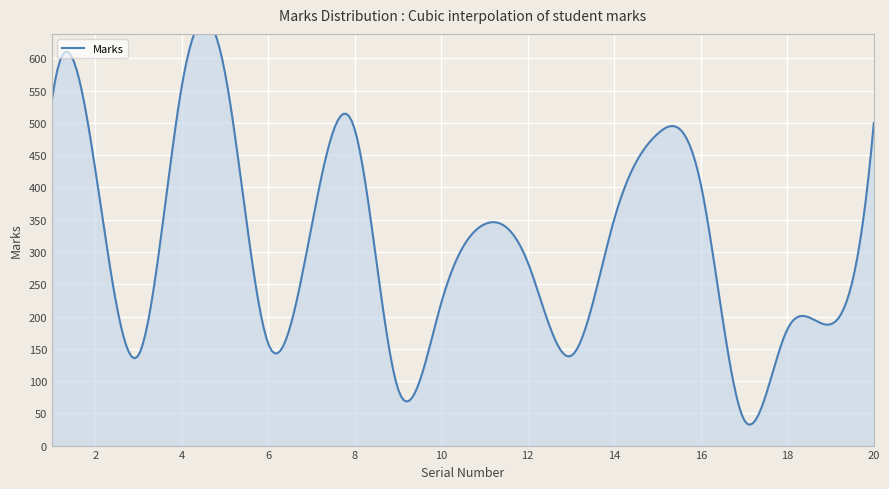

Is it true that the value at 2 is 184?

False